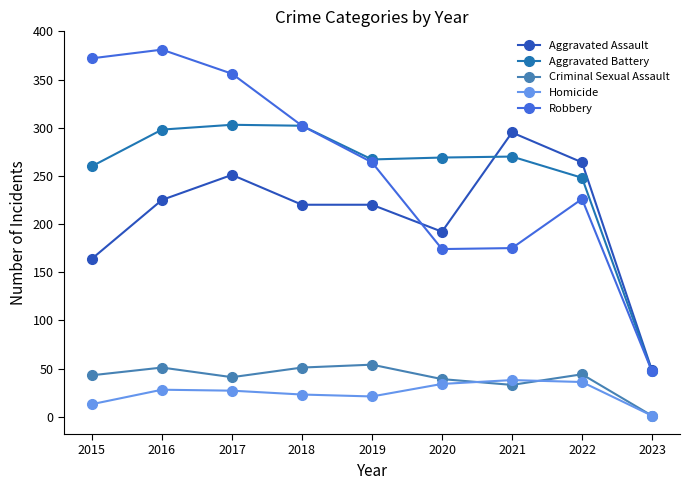

Rank the series by their maximum value, from lowest to highest.

Homicide, Criminal Sexual Assault, Aggravated Assault, Aggravated Battery, Robbery